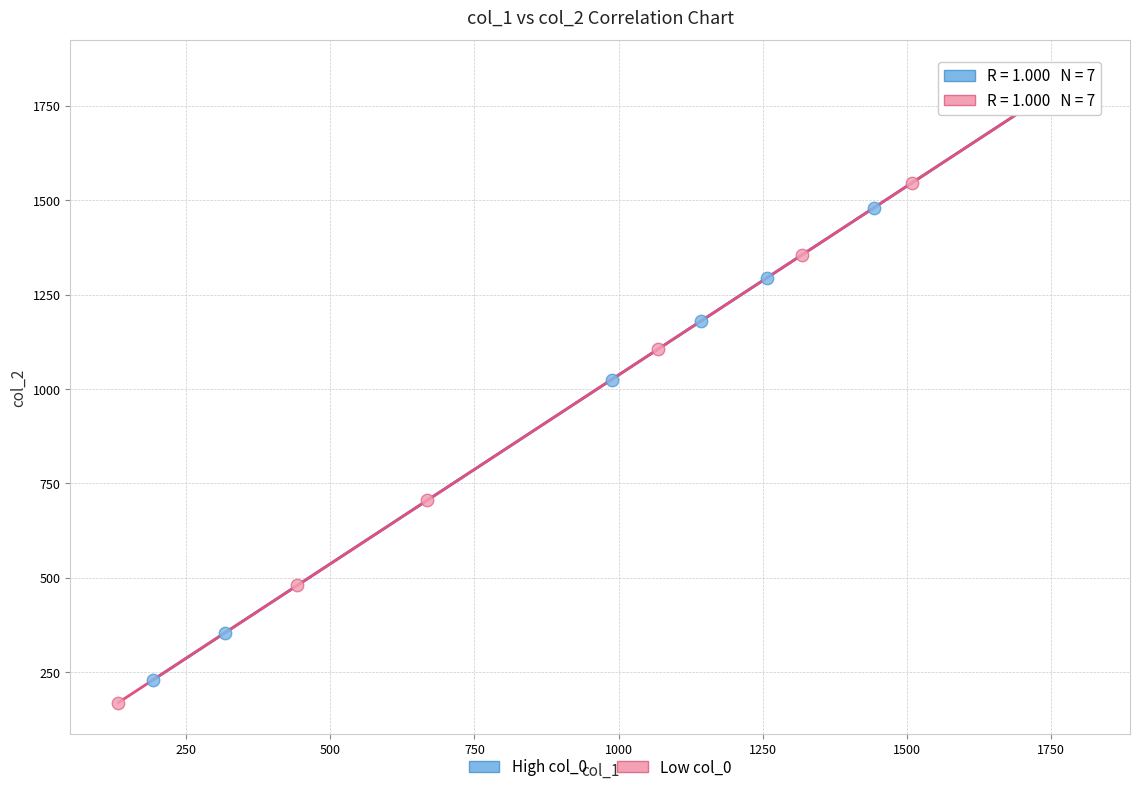

Which series has the largest Y range (max minus min)?

Low col_0